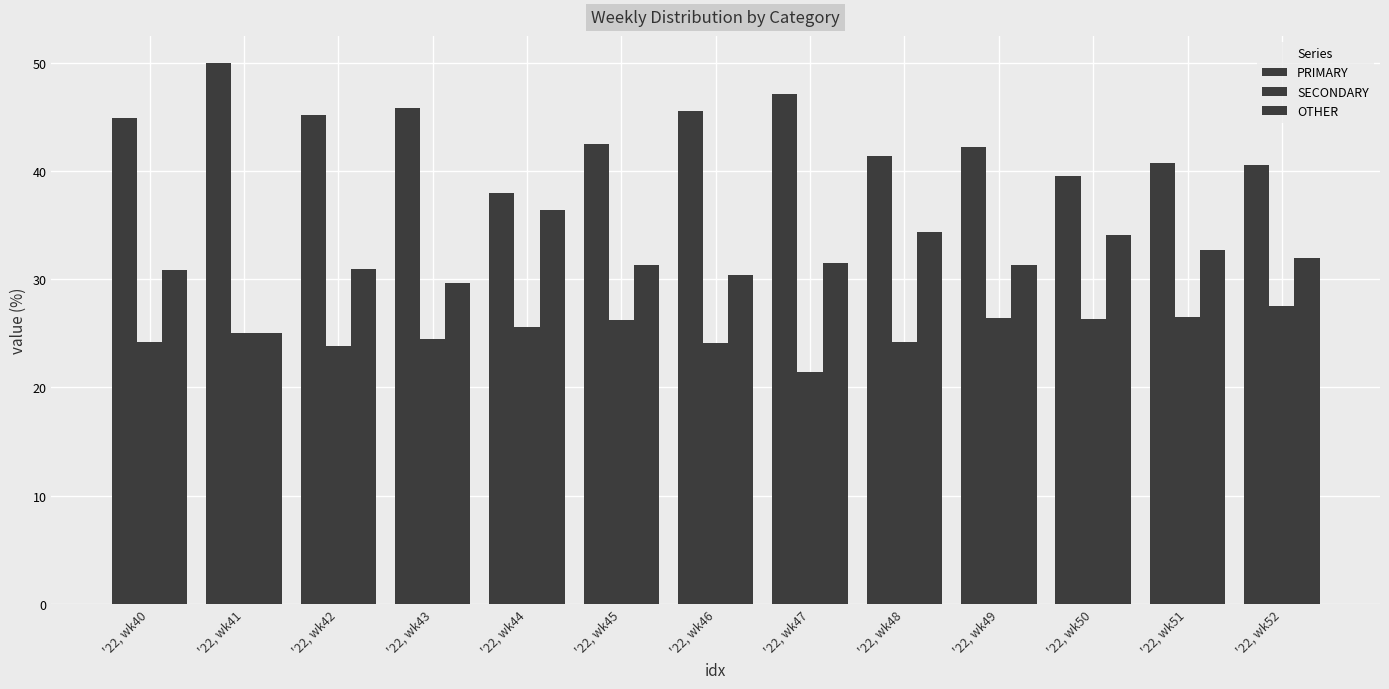

At which category is the sum across all series the highest?

'22, wk43